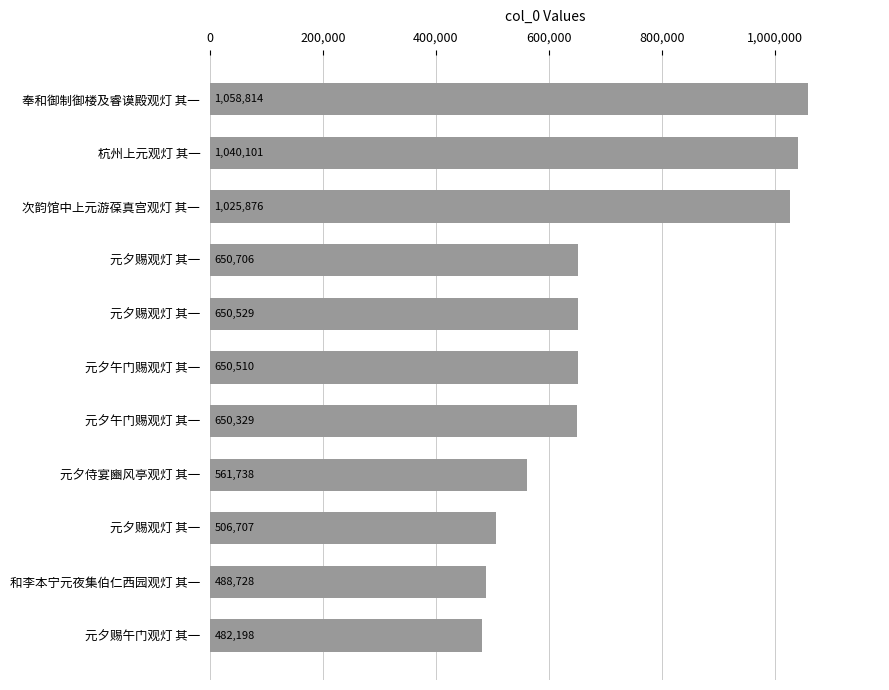

How many series are shown in this chart?

1